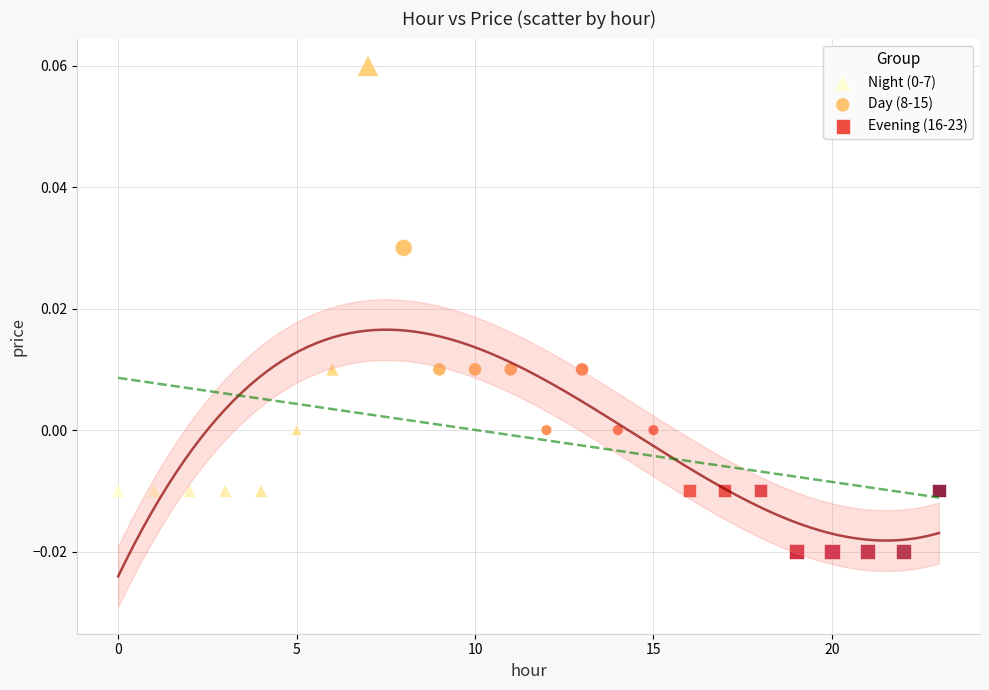

Which series reaches the minimum Y coordinate?

Evening (16-23)